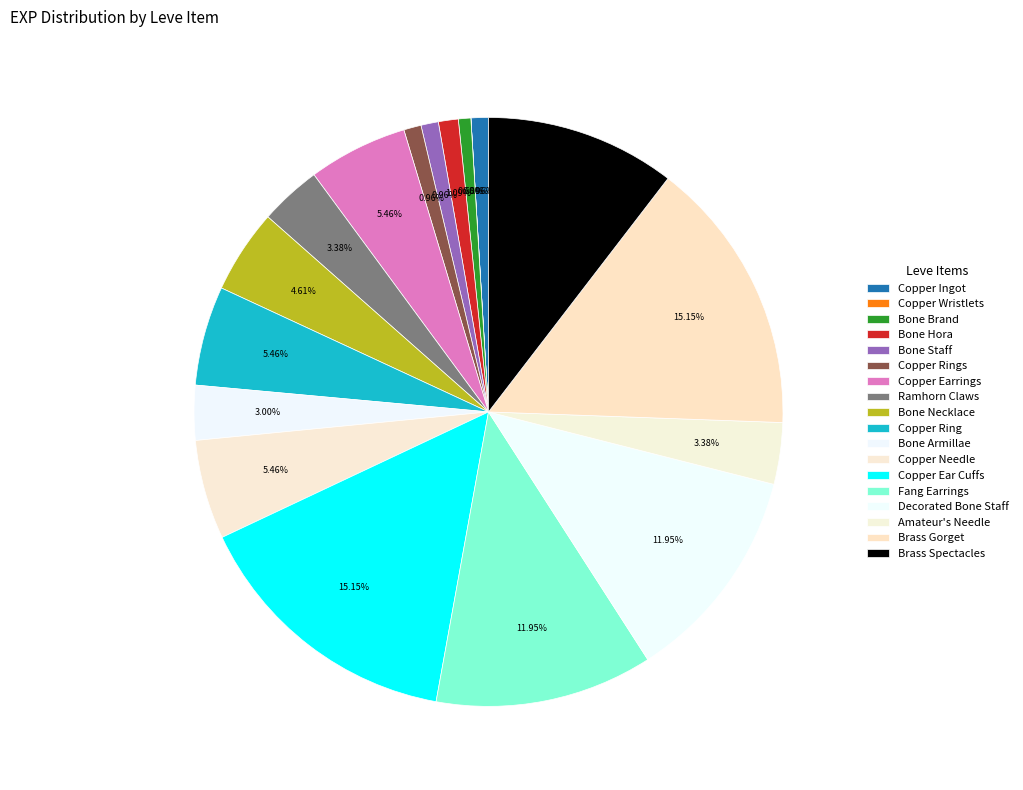

What portion of the pie excludes Ramhorn Claws?

96.6%